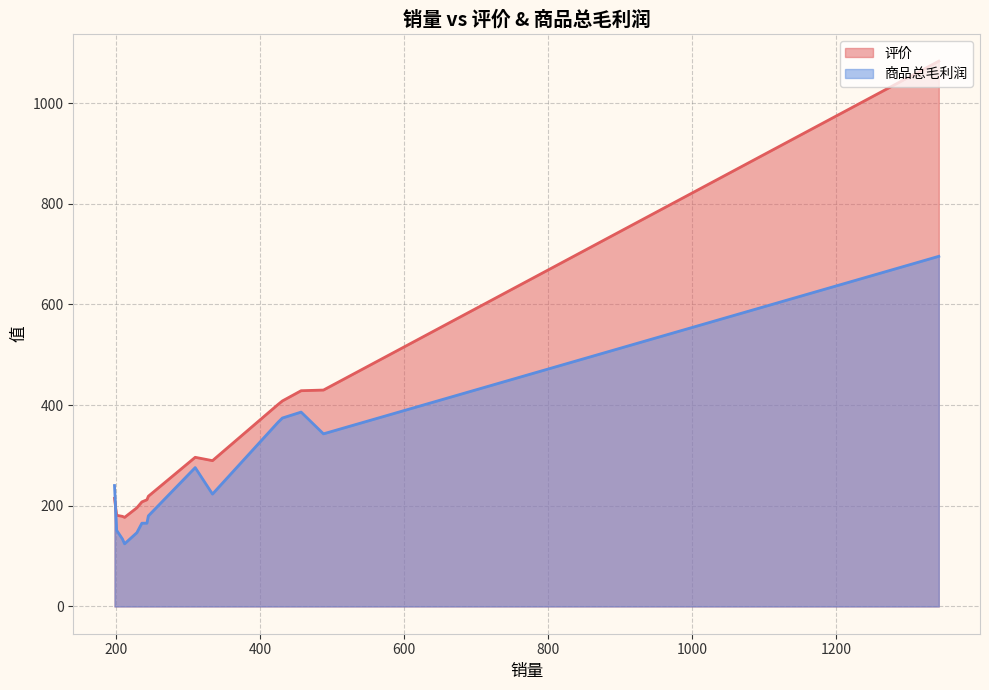

True or false: 商品总毛利润 has a value of 149.3 at 334.

False